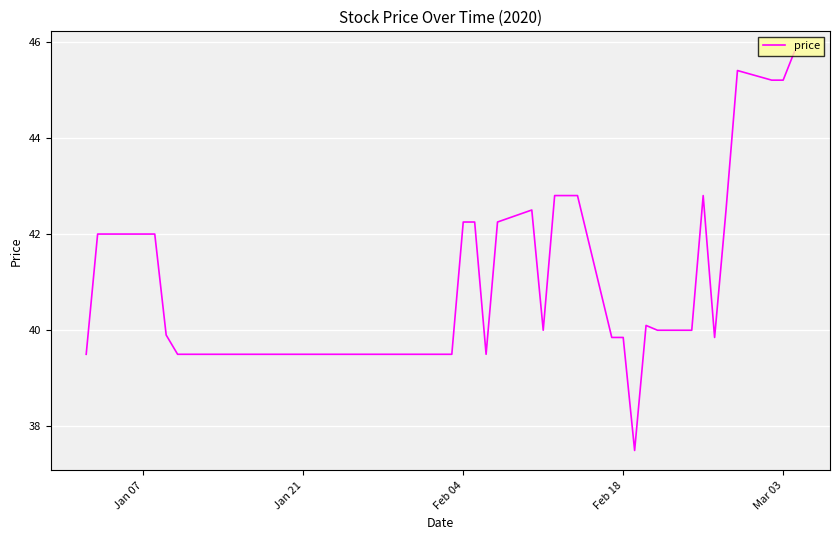

What is the difference between the maximum and minimum values?

8.3